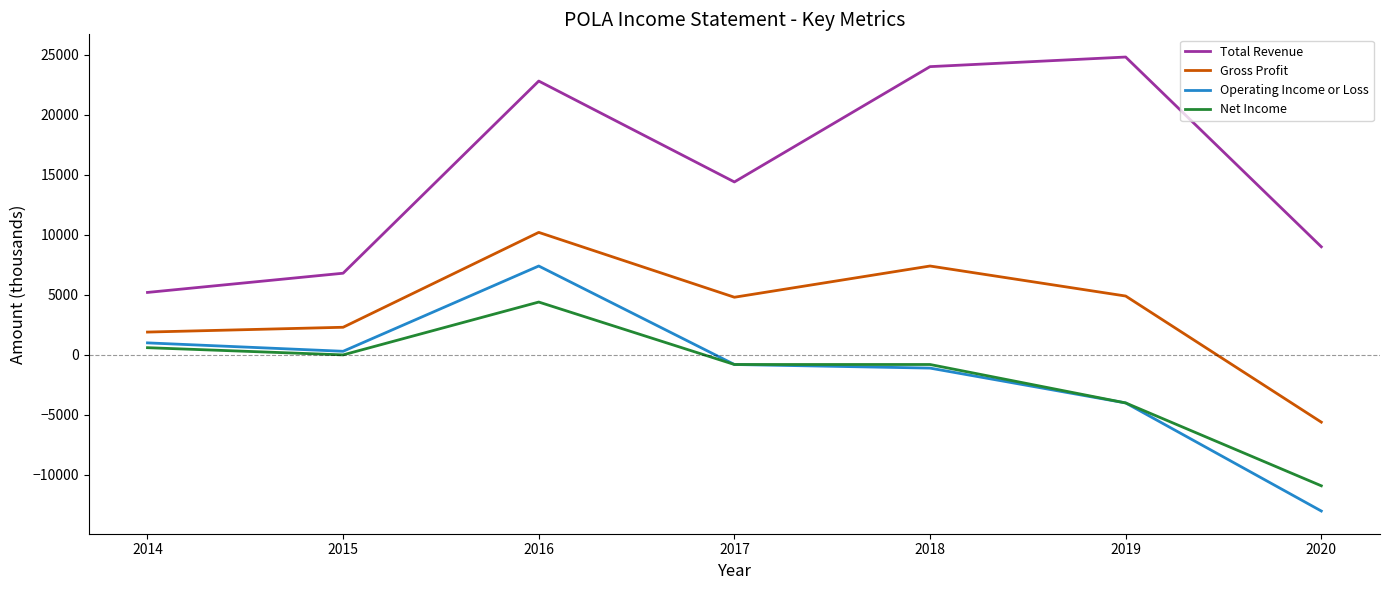

At which label does Total Revenue reach its minimum?

2014